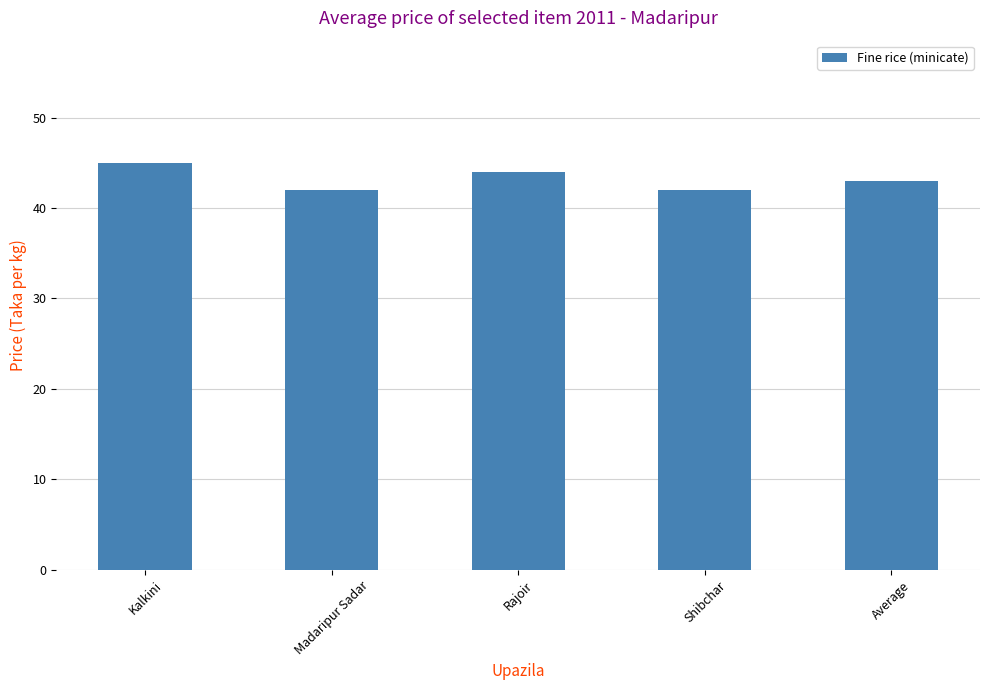

Count the number of categories in the chart.

5